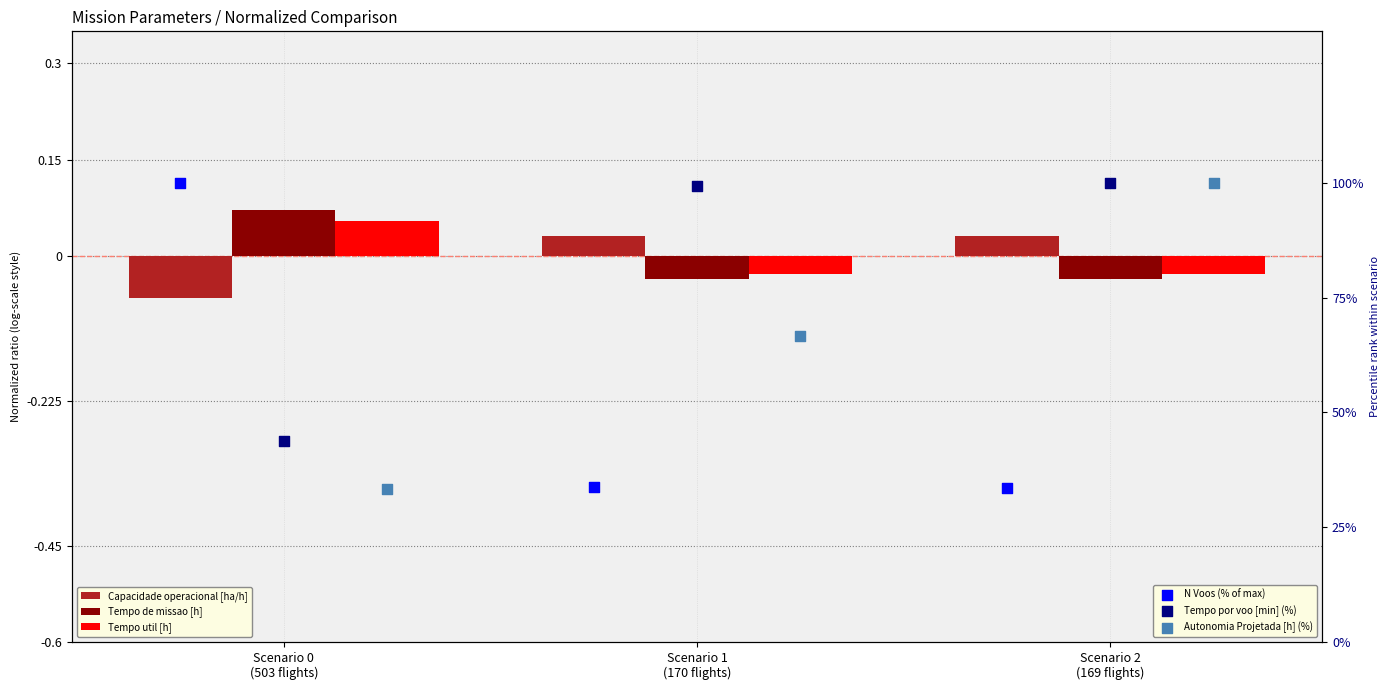

Which series reaches the maximum Y coordinate?

N Voos (% of max)